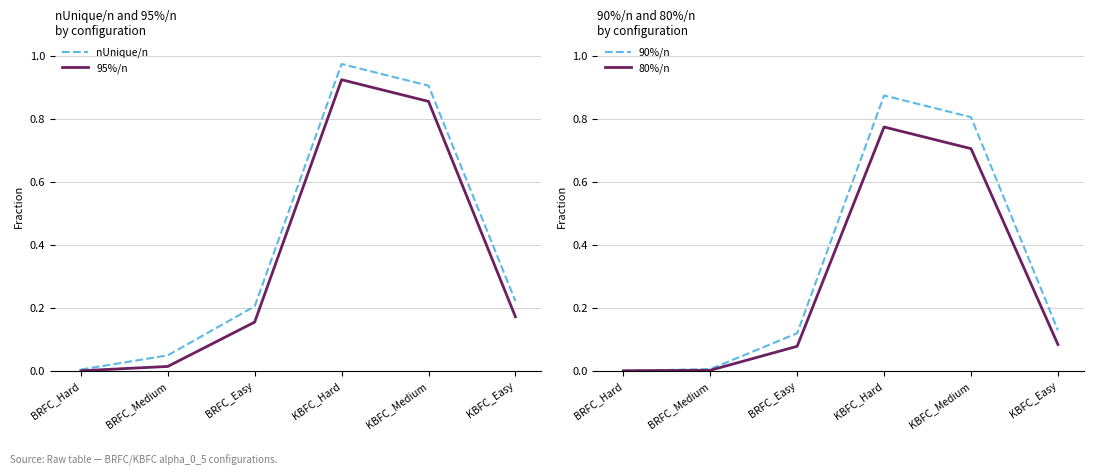

Which series has the widest spread of values?

nUnique/n